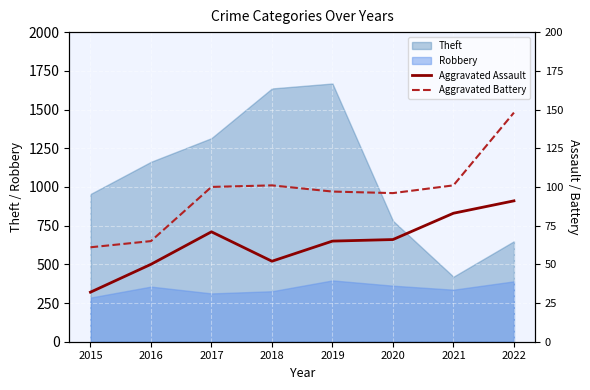

Does the chart display data point markers on the line(s)?

No